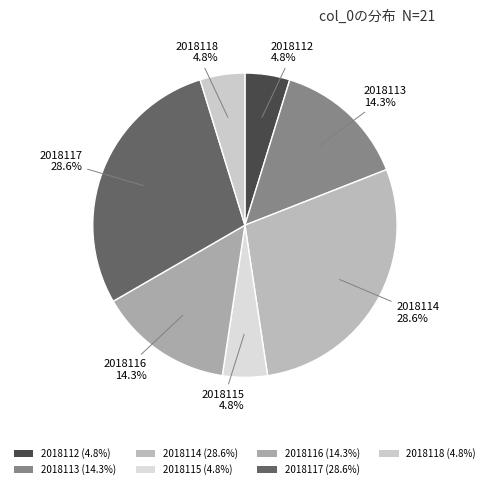

How many segments does this pie chart have?

7